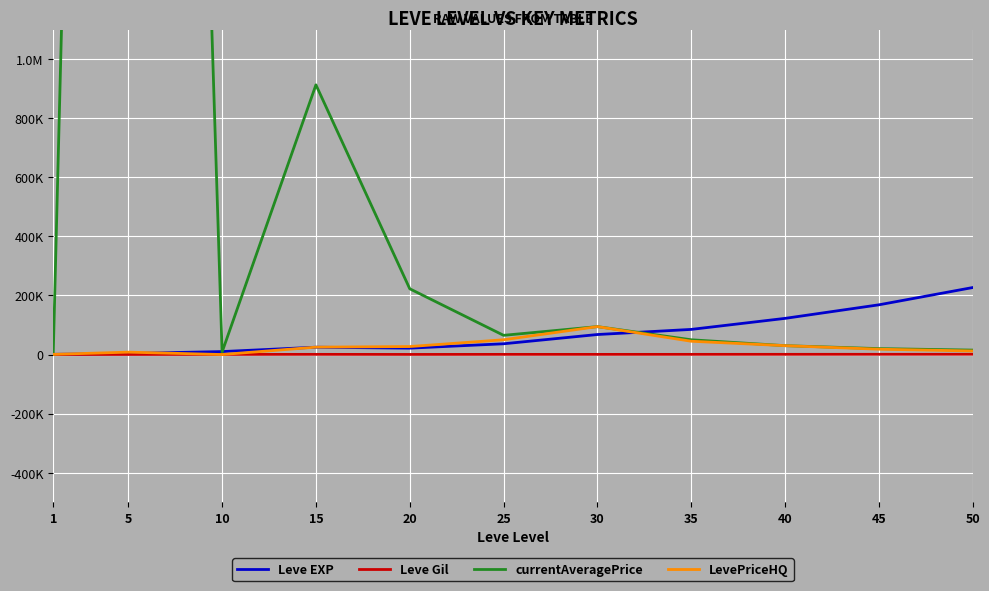

How many times do LevePriceHQ and Leve Gil cross each other?

2